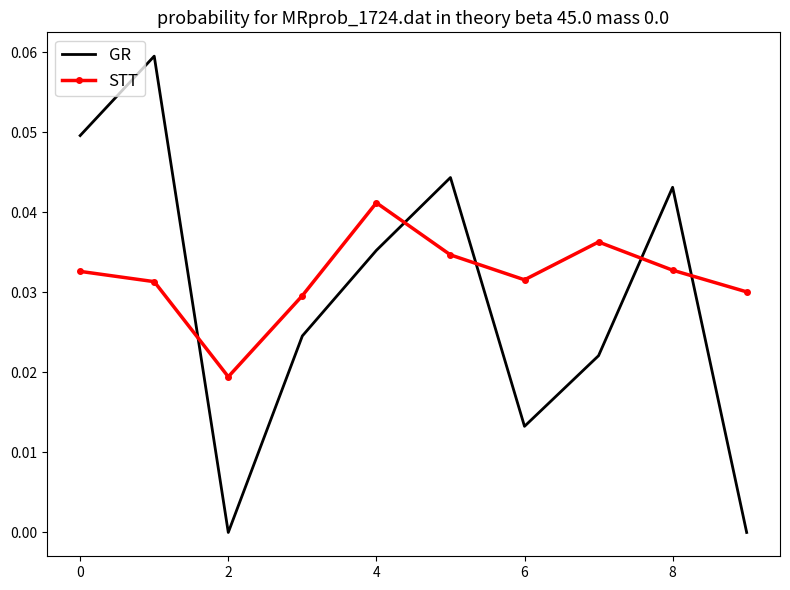

Which series has the widest spread of values?

GR